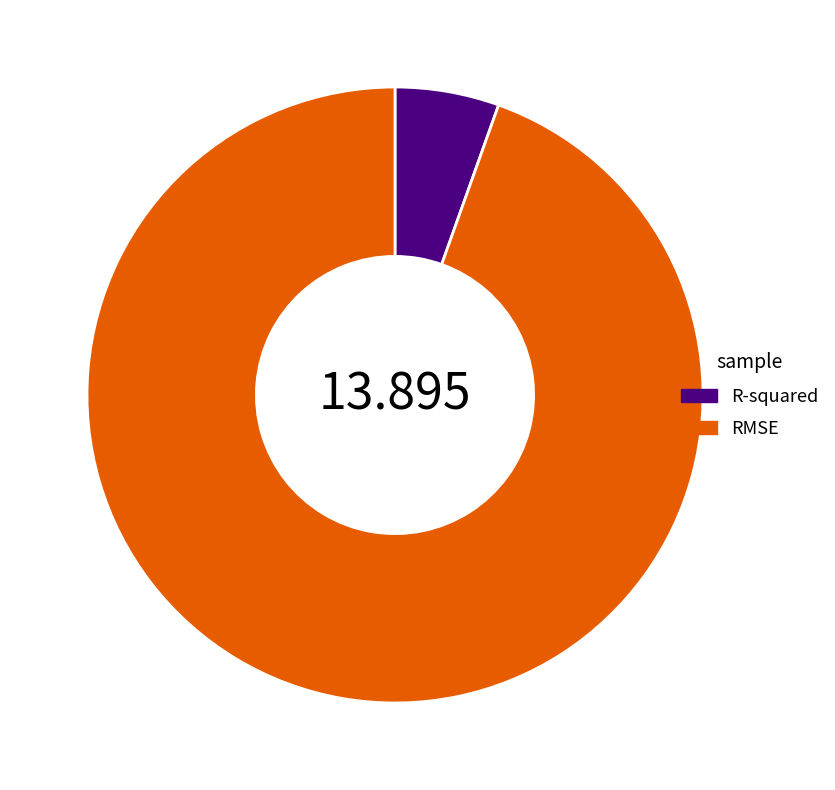

Does R-squared represent more than half of the total?

No